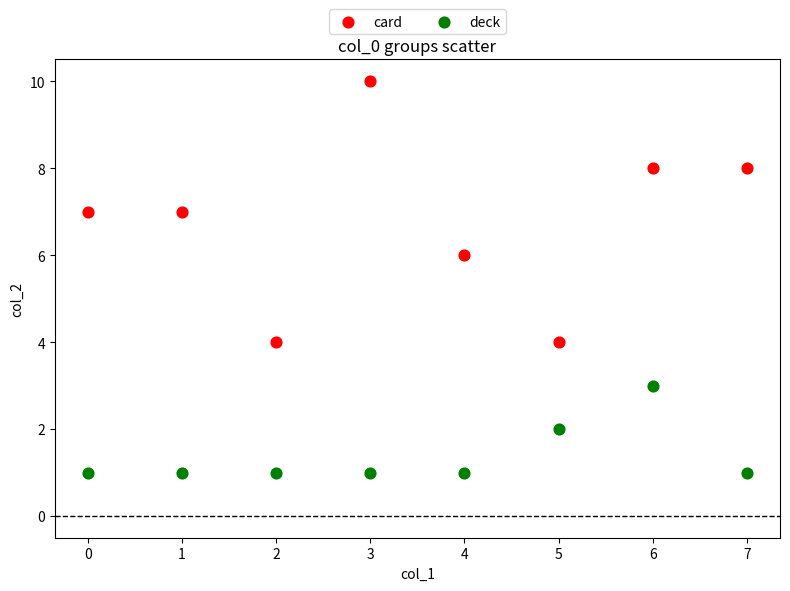

Which series contains the lowest Y value?

deck